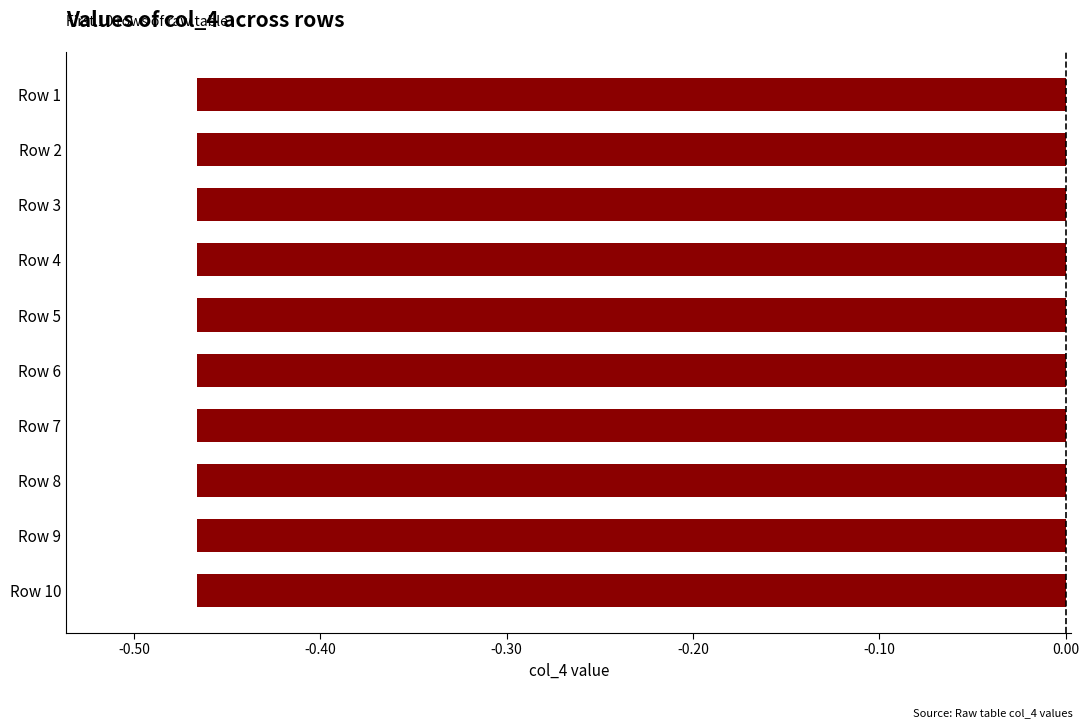

What is the sum of all values?

-4.7